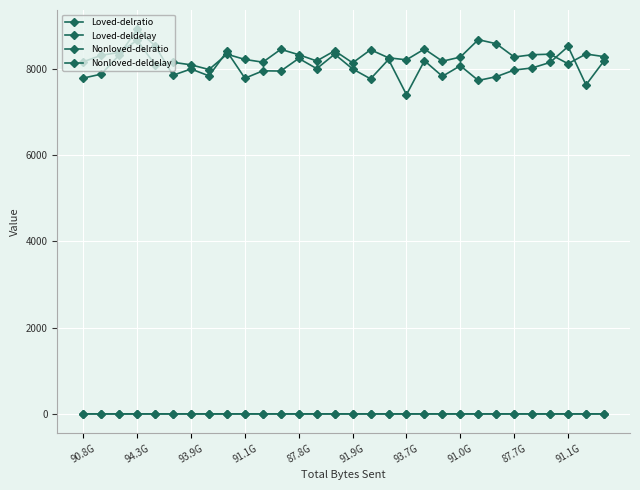

How many series are shown in this chart?

4